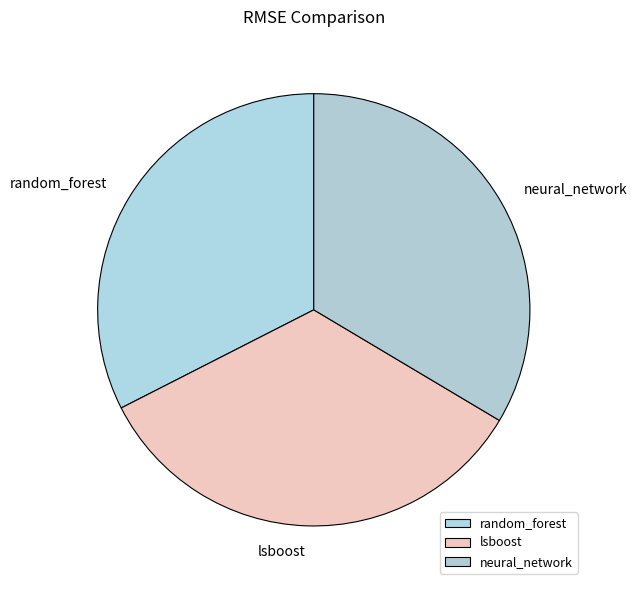

Is there any slice that represents more than half of the pie?

No